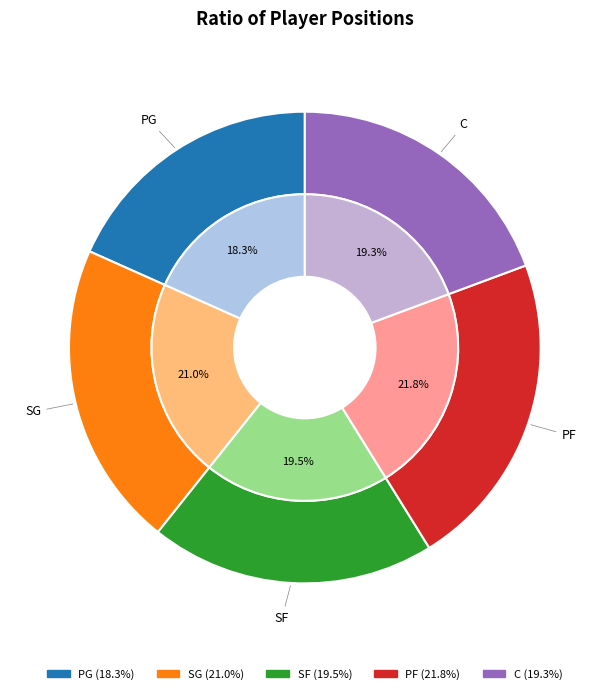

Rank the categories by value from lowest to highest.

PG, C, SF, SG, PF